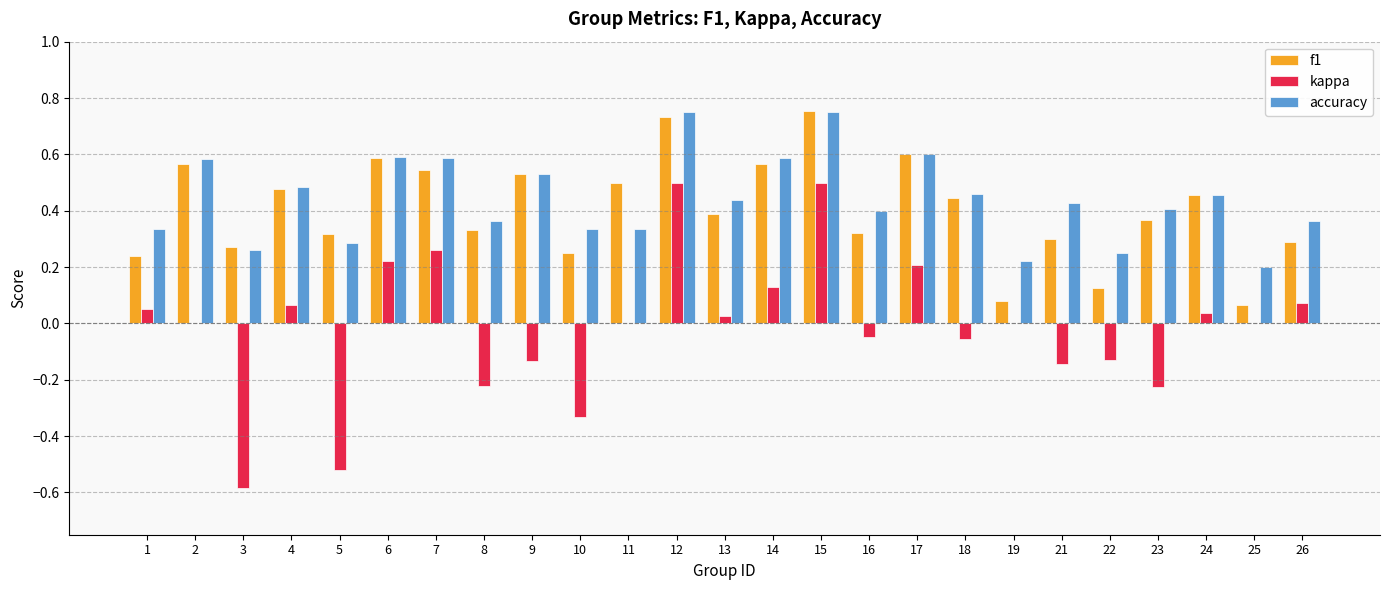

How many data points does each series have?

25